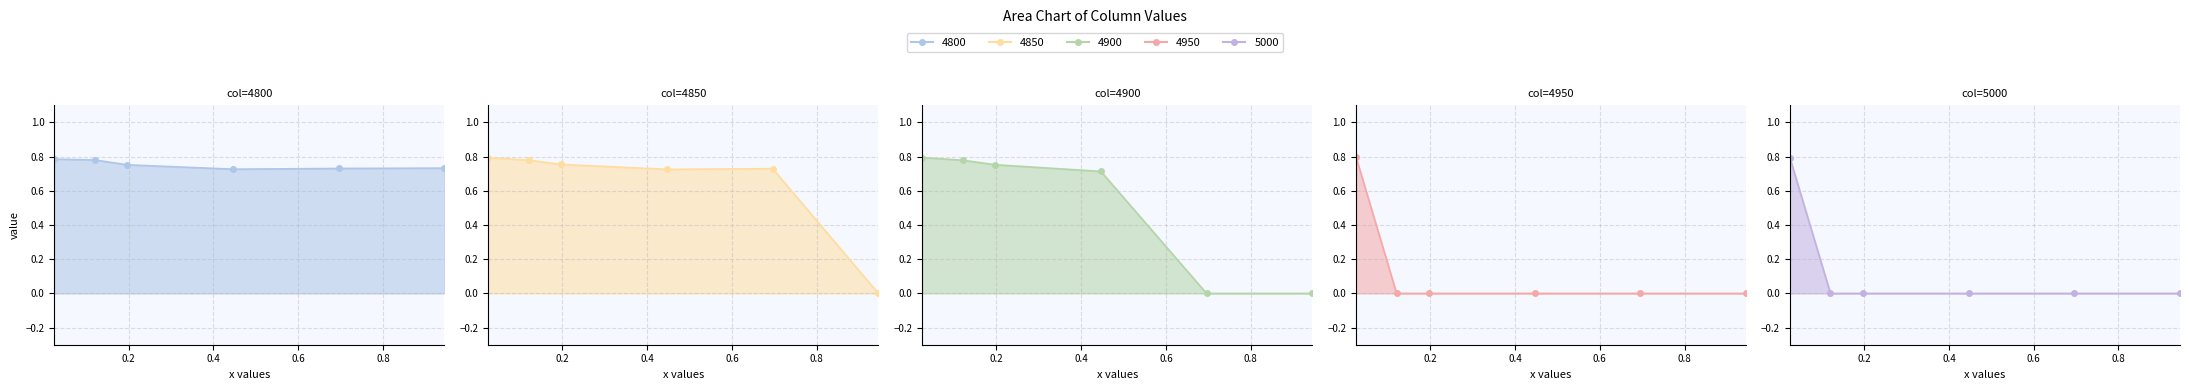

Is it true that 4950 line equals -0.2 at 0.6?

False